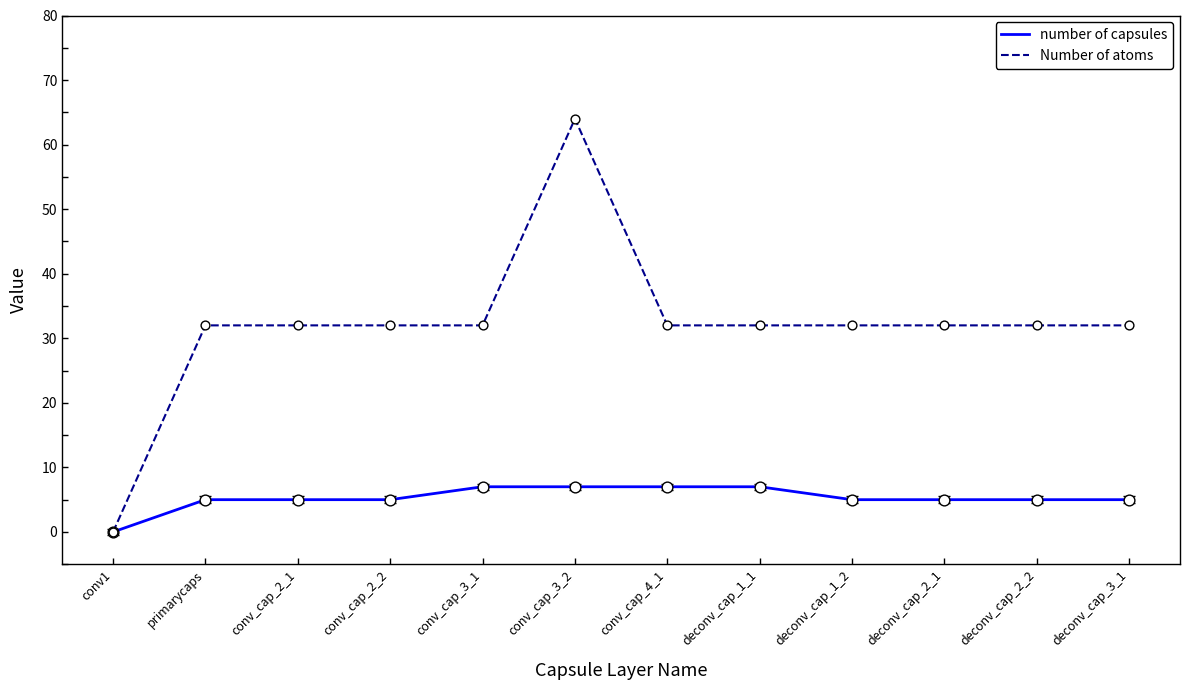

What is the total value across all series at conv_cap_3_2?

71